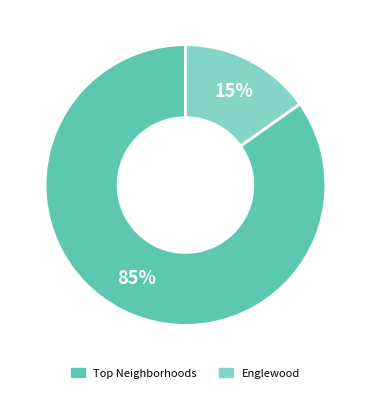

Is it true that Englewood is 15% of the pie?

True